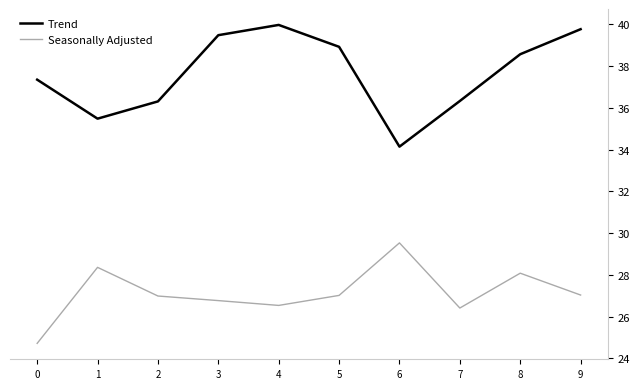

Is the value of Trend at 4 greater than the value of Seasonally Adjusted at 7?

Yes